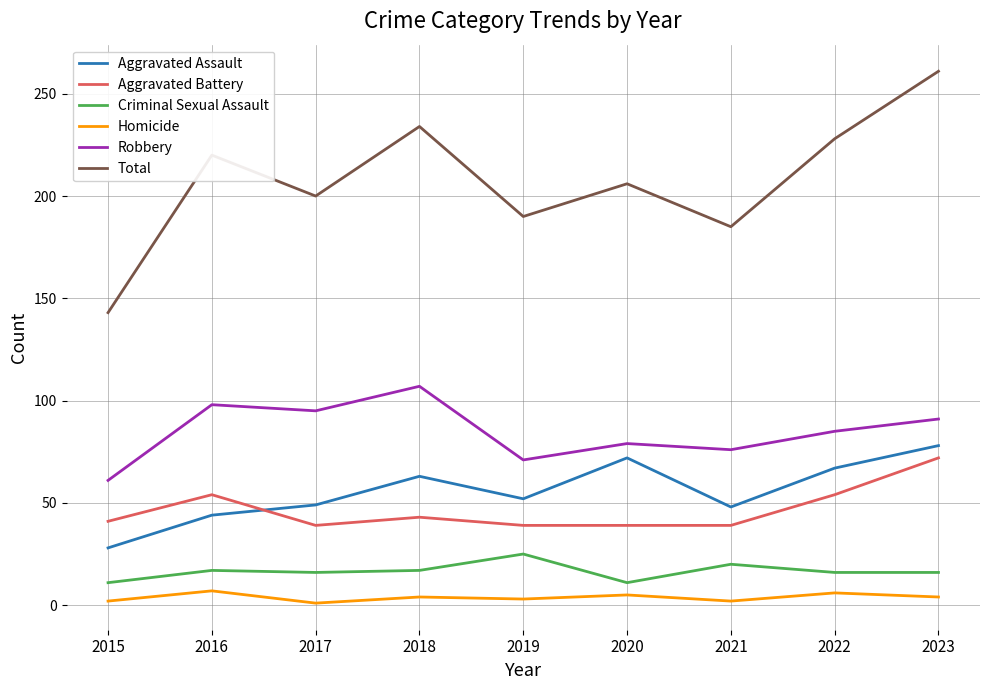

At which category does Total reach its first local valley?

2017